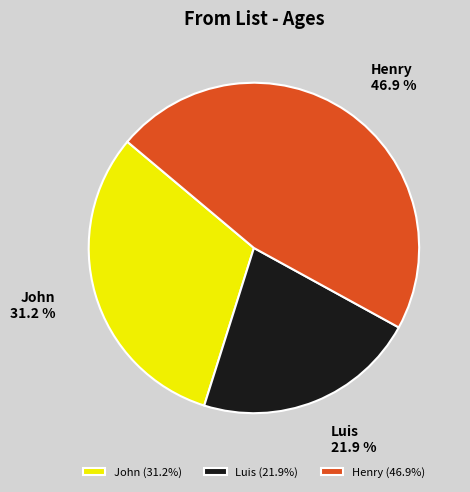

Rank the categories by value from highest to lowest.

Henry, John, Luis